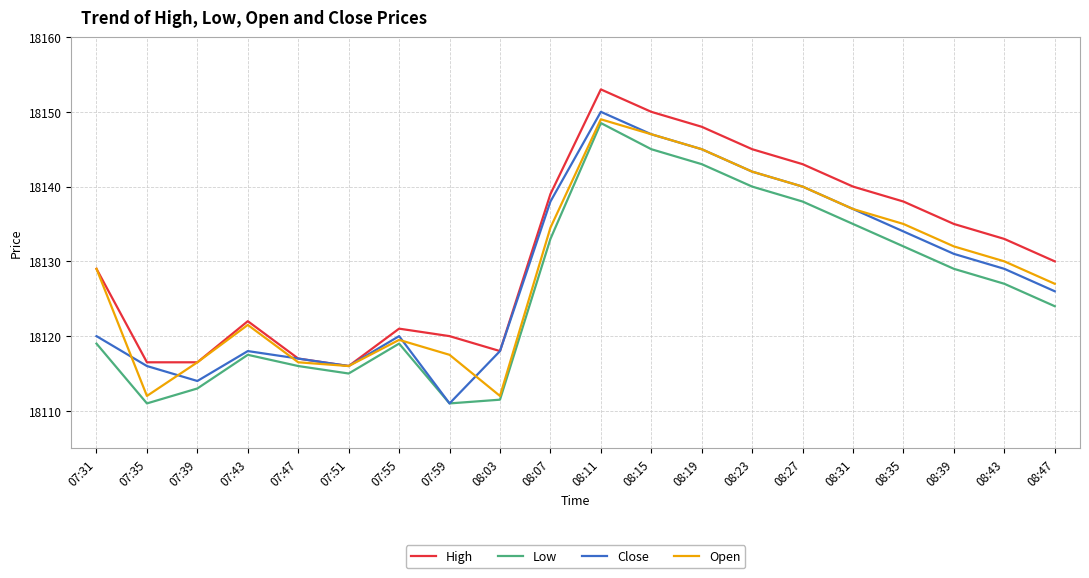

What position from the left is 08:07?

10